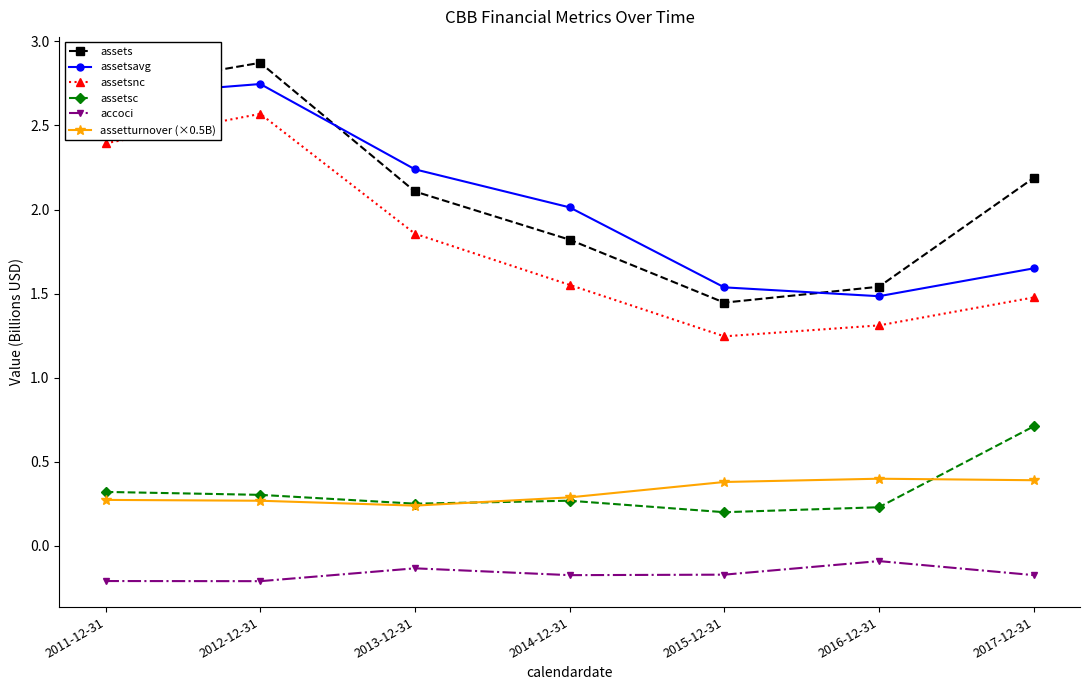

Which series has the largest total across all categories?

assets